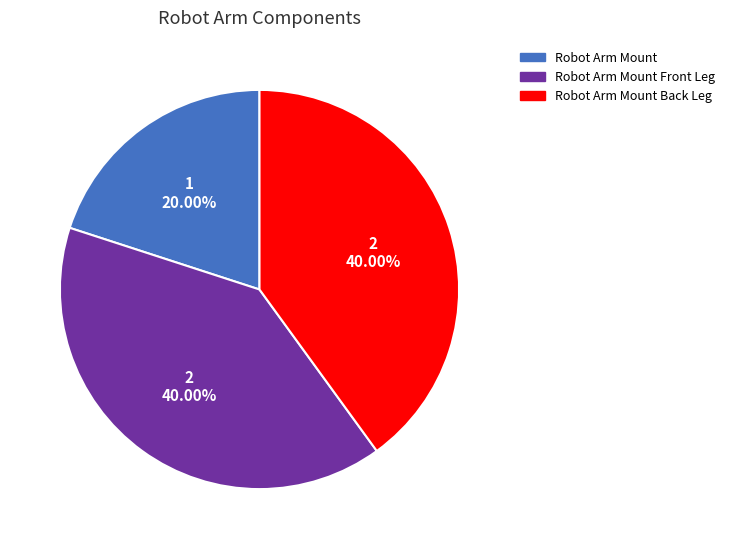

Is there any slice that represents more than half of the pie?

No